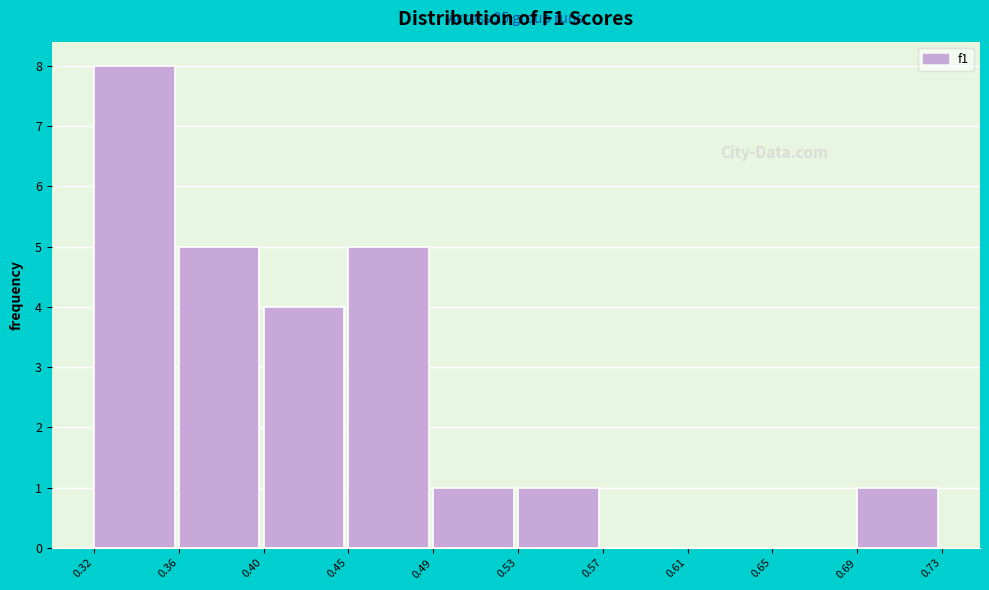

Reading left to right, transcribe all the data shown in this chart.

0.32=8	0.36=5	0.40=4	0.45=5	0.49=1	0.53=1	0.57=0	0.61=0	0.65=0	0.69=1